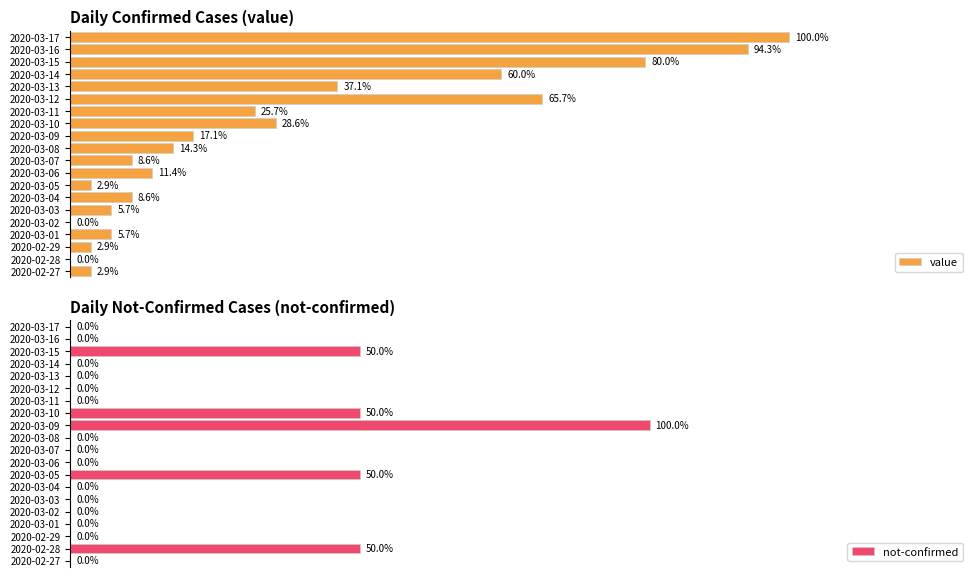

Reading left to right, list all the values displayed in this chart.

value: 1	0	1	2	0	2	3	1	4	3	5	6	10	9	23	13	21	28	33	35
not-confirmed: 0	1	0	0	0	0	0	1	0	0	0	2	1	0	0	0	0	1	0	0